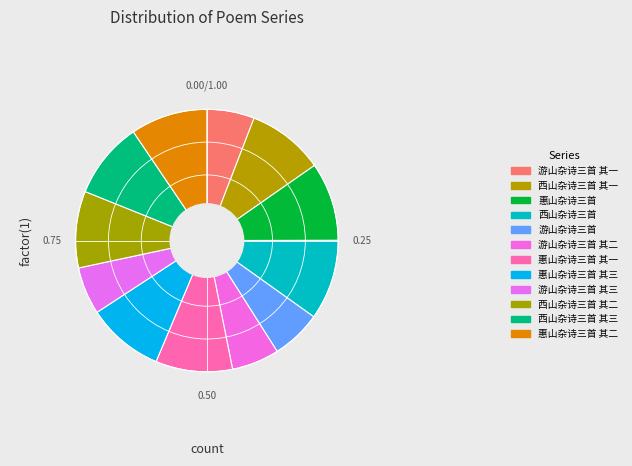

The 西山杂诗三首 其一 slice represents 20% of the pie. True or false?

False